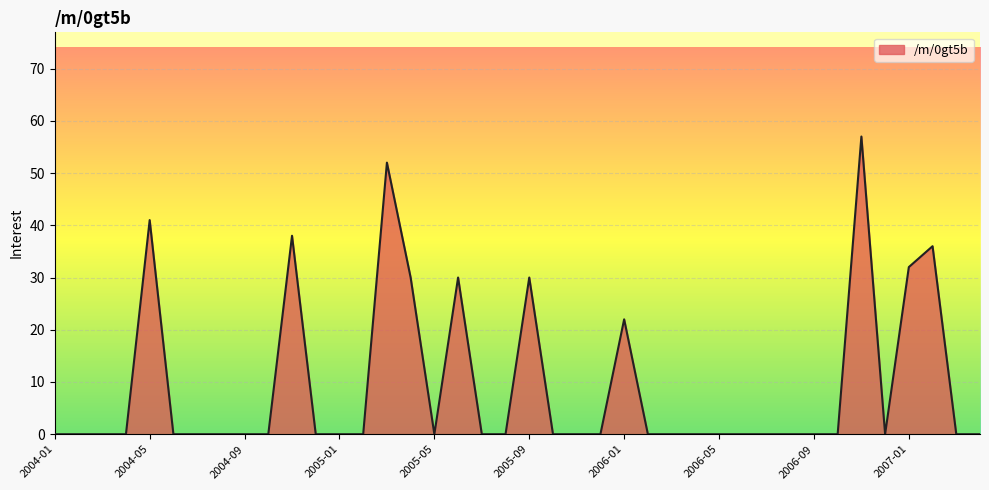

Reading left to right, list all the values displayed in this chart.

0	0	0	0	41	0	0	0	0	0	38	0	0	0	52	30	0	30	0	0	30	0	0	0	22	0	0	0	0	0	0	0	0	0	57	0	32	36	0	0